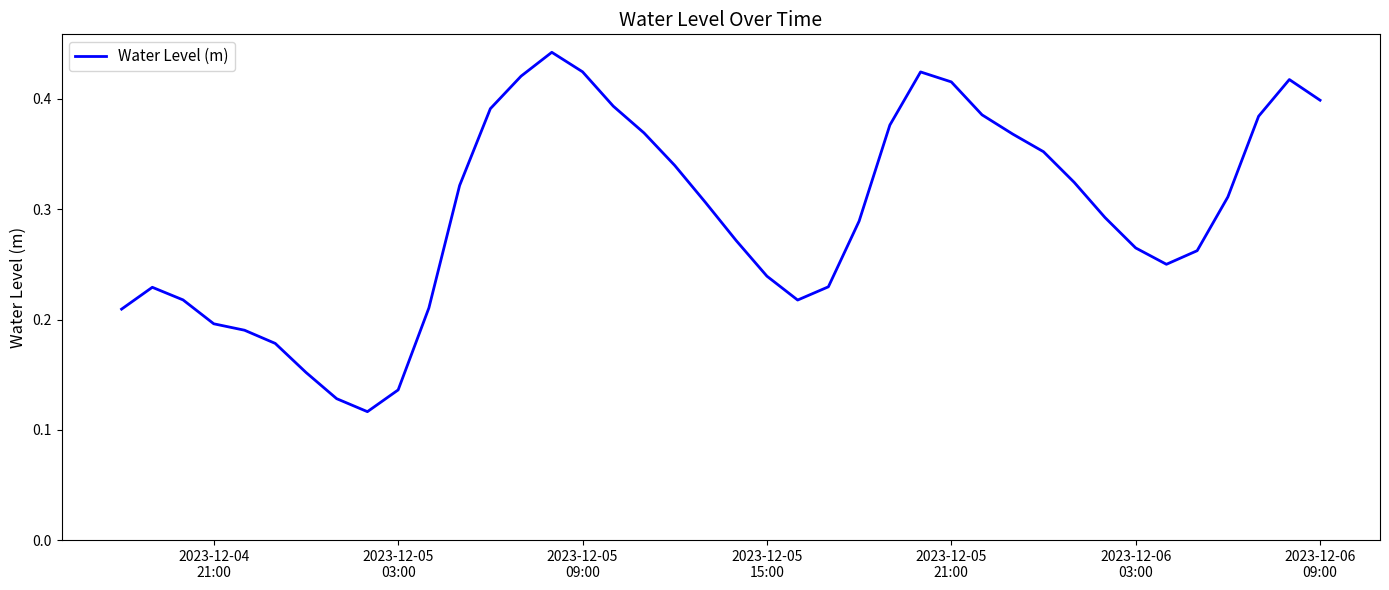

Reading left to right, extract all data points from this chart.

0.2	0.2	0.2	0.2	0.2	0.2	0.2	0.1	0.1	0.1	0.2	0.3	0.4	0.4	0.4	0.4	0.4	0.4	0.3	0.3	0.3	0.2	0.2	0.2	0.3	0.4	0.4	0.4	0.4	0.4	0.4	0.3	0.3	0.3	0.3	0.3	0.3	0.4	0.4	0.4